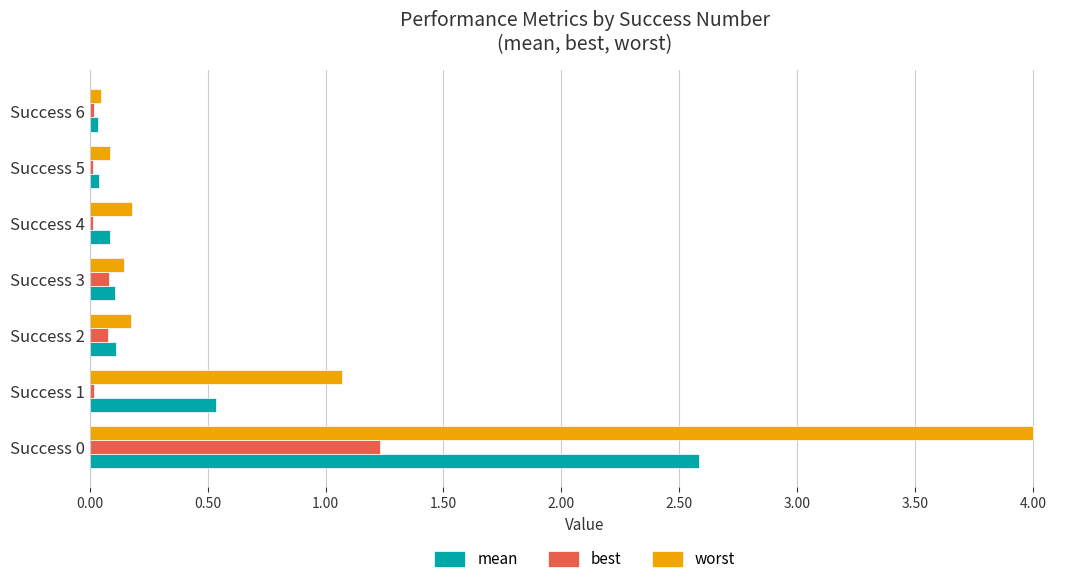

What is the sum of all best values?

1.5